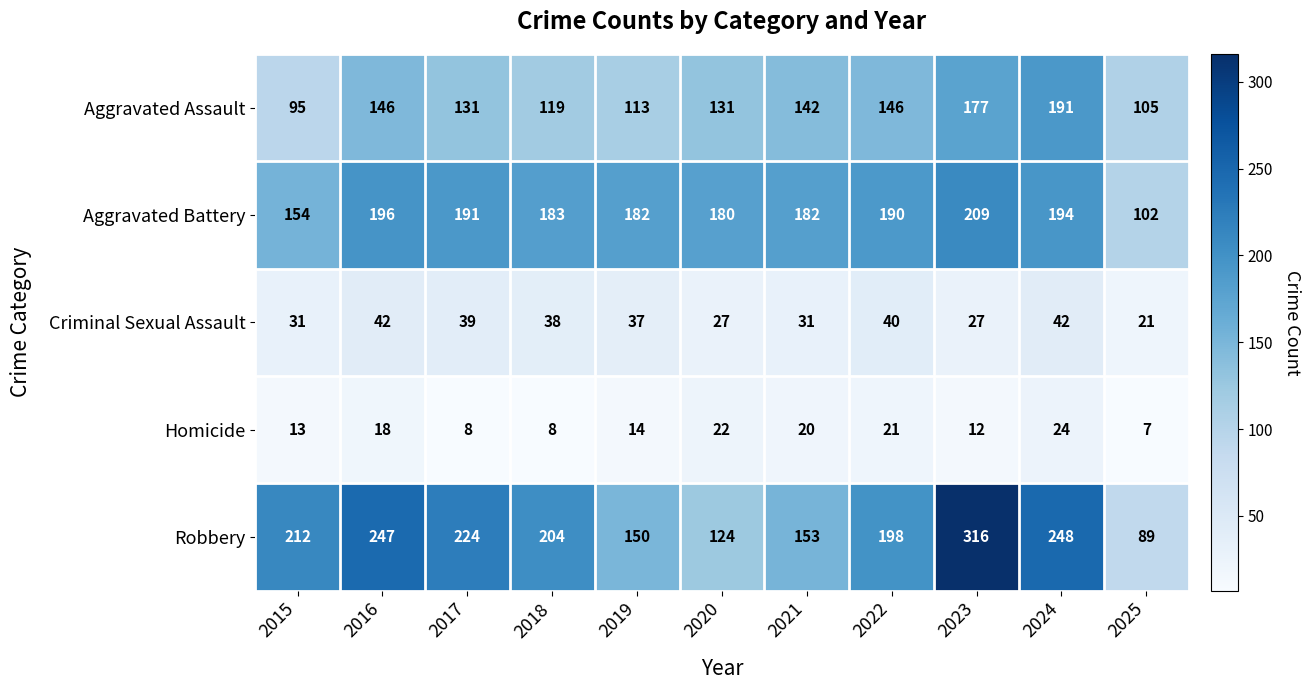

List the labels in order of Robbery value, largest first.

2023, 2024, 2016, 2017, 2015, 2018, 2022, 2021, 2019, 2020, 2025